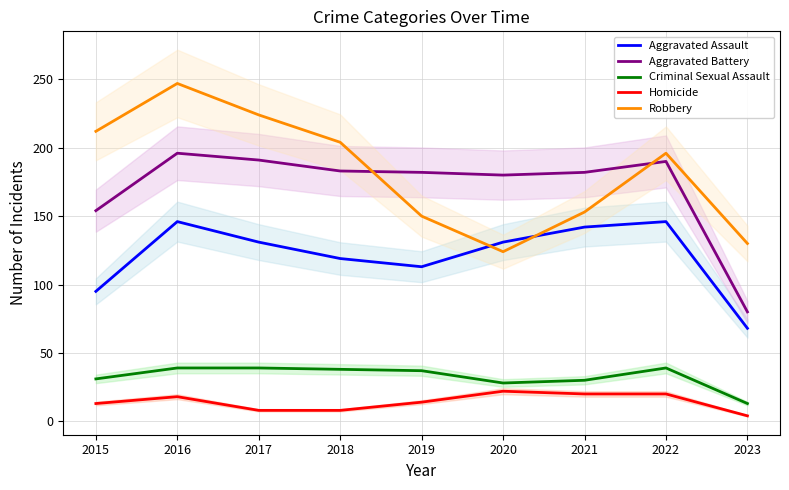

What is the total value across all series at 2023?

295